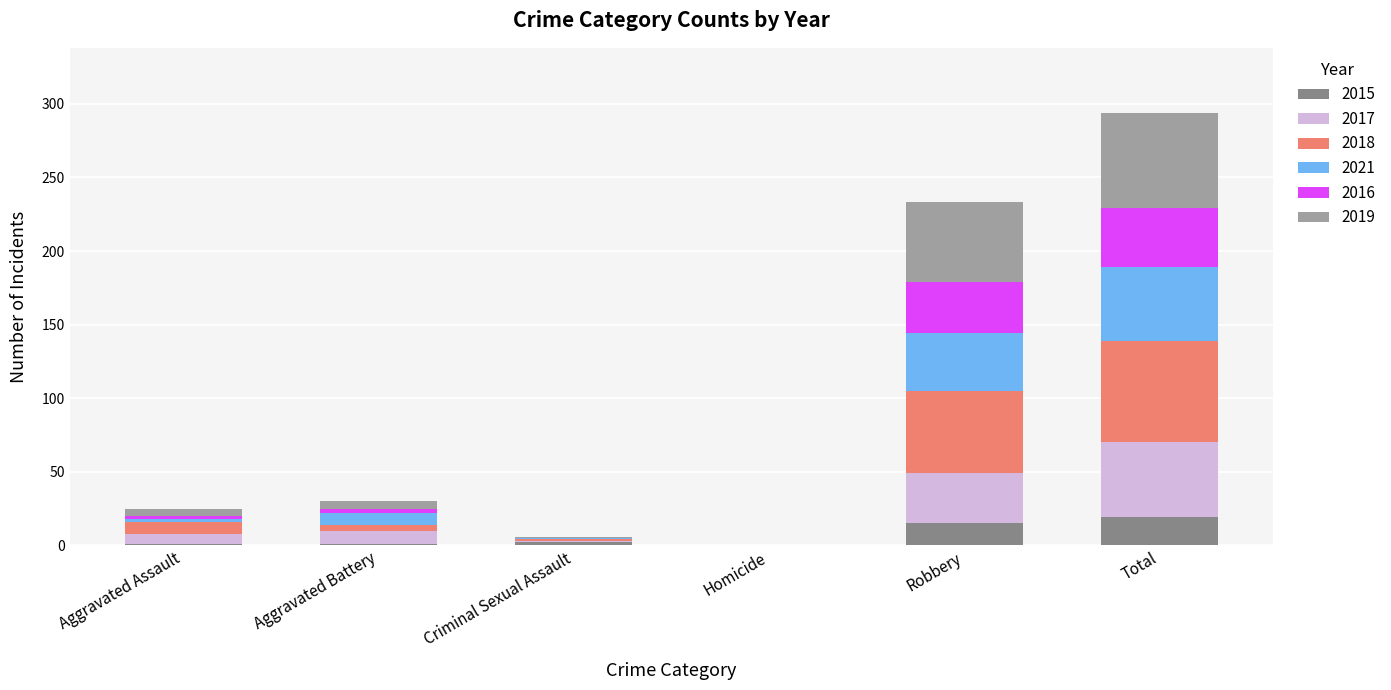

Count the number of data series in this chart.

6